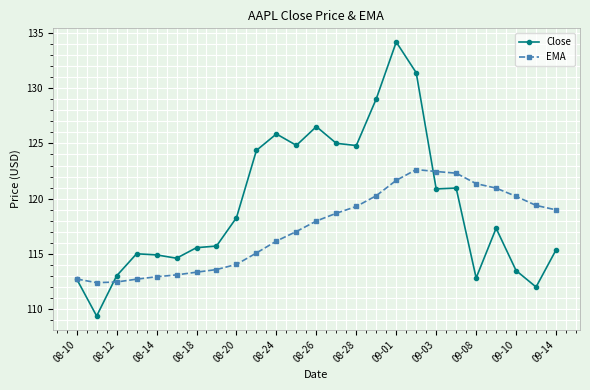

What is the value of the EMA point at the 18th from the left?

122.6